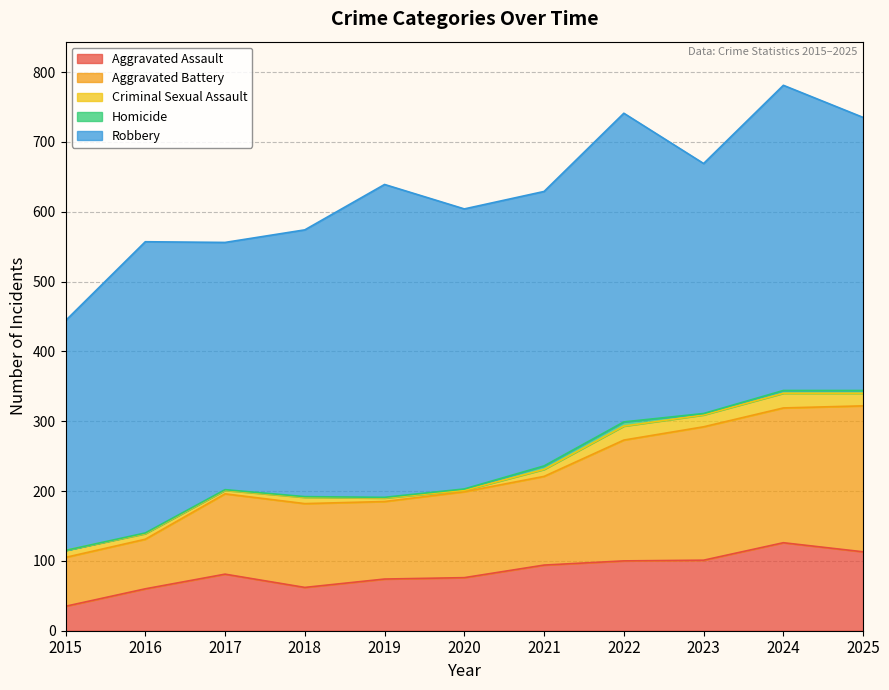

Where is Criminal Sexual Assault nearest to the value 11?

2015